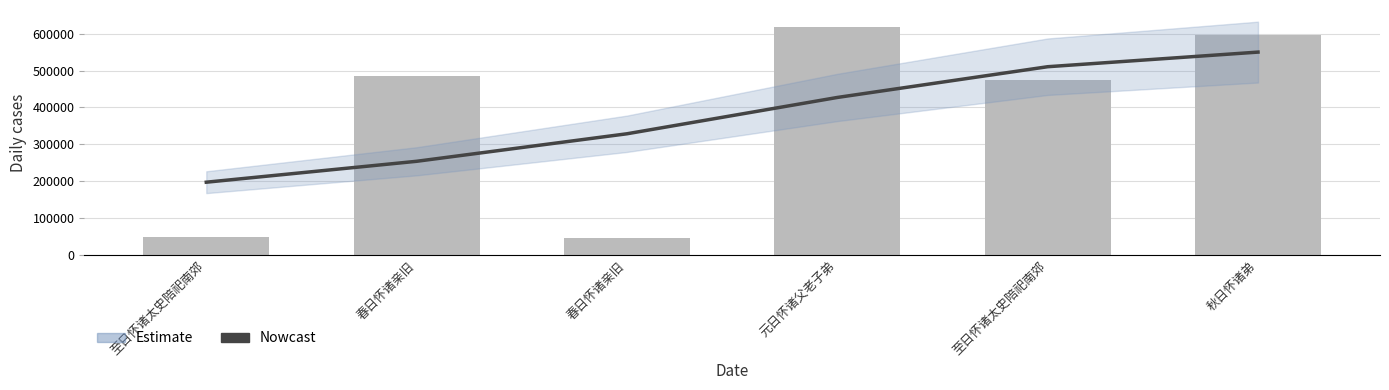

Reading left to right, transcribe all the data shown in this chart.

49768	484732	46973	616940	473383	595806